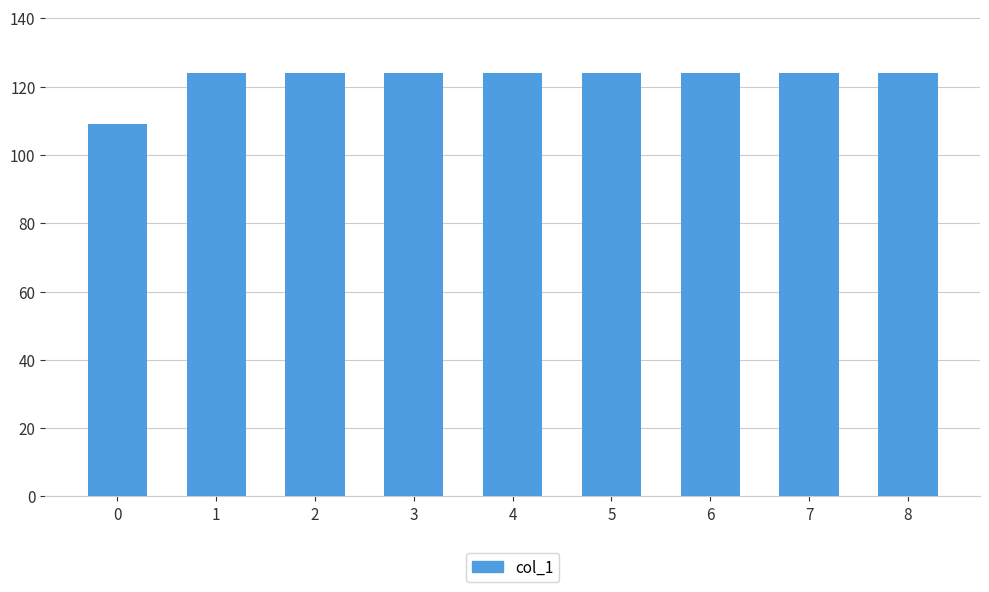

Reading right to left, transcribe all the data shown in this chart.

8=124	7=124	6=124	5=124	4=124	3=124	2=124	1=124	0=109